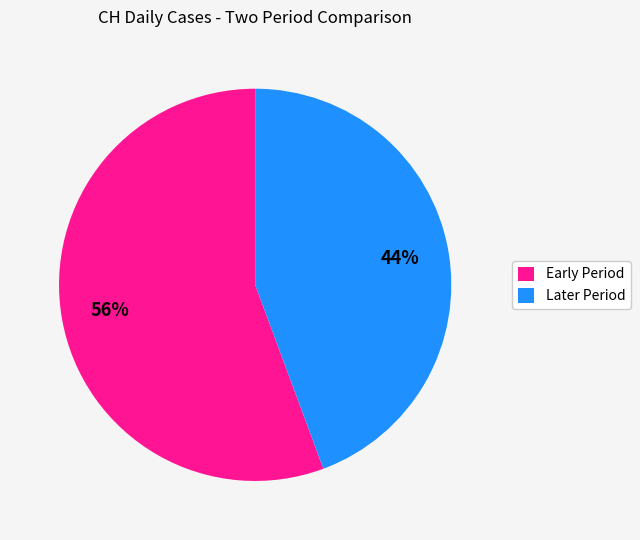

What is the ratio of the value at Later Period to the value at Early Period?

0.8